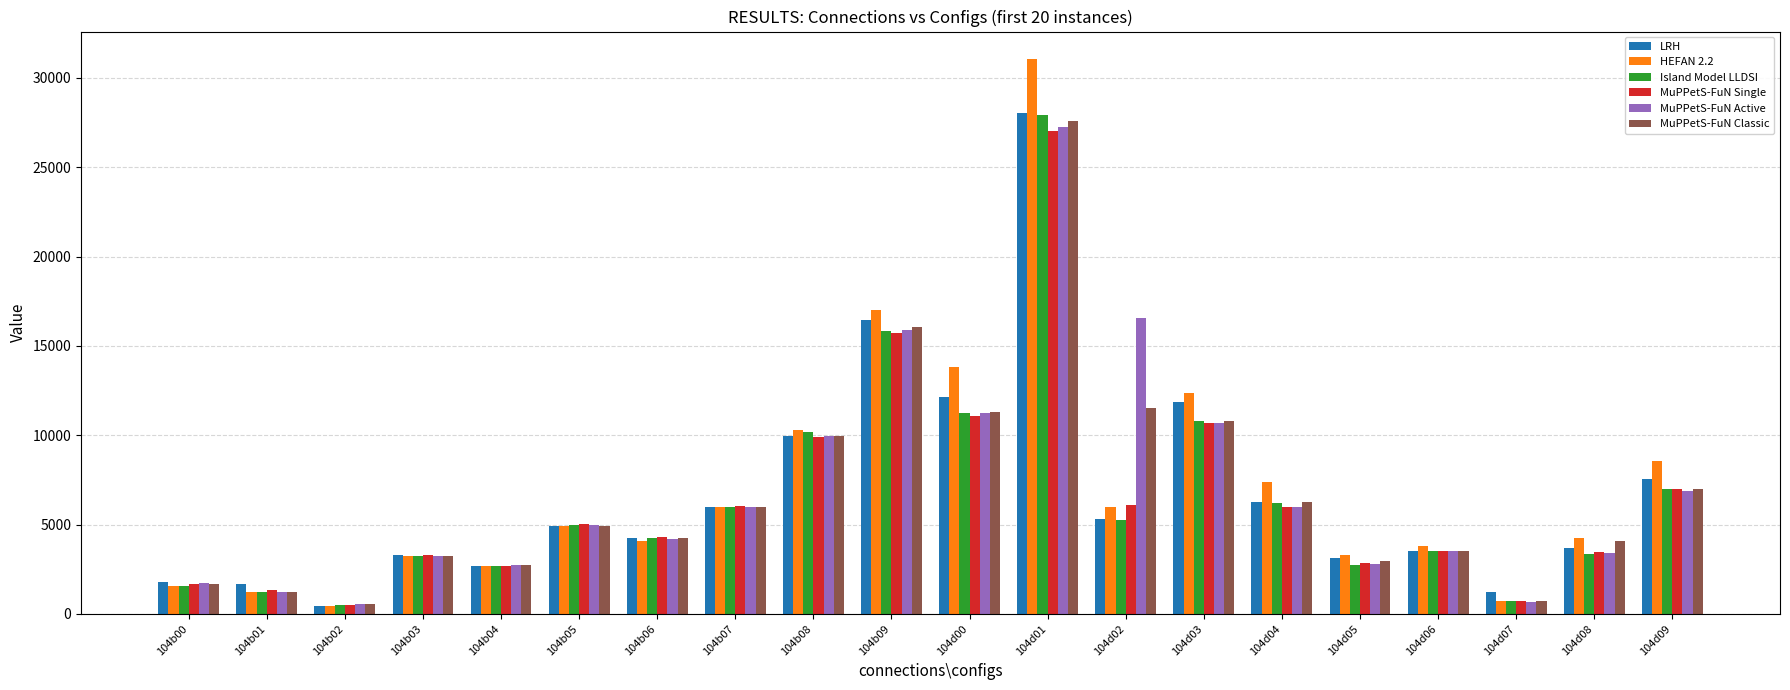

What is the total value across all series at 104b04?

16140